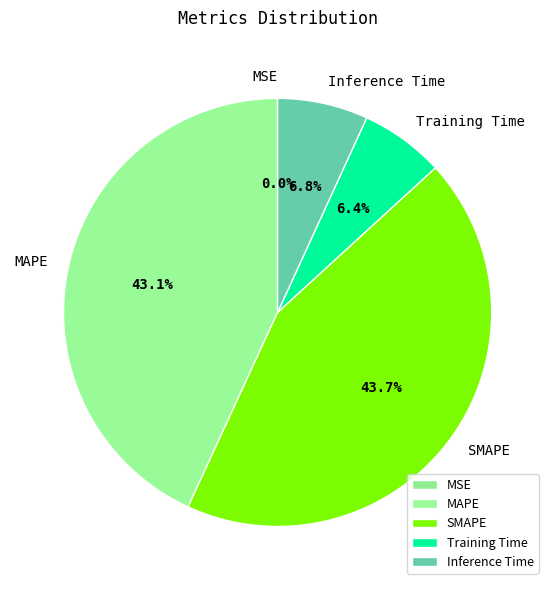

How much of the chart is everything except SMAPE?

56.3%